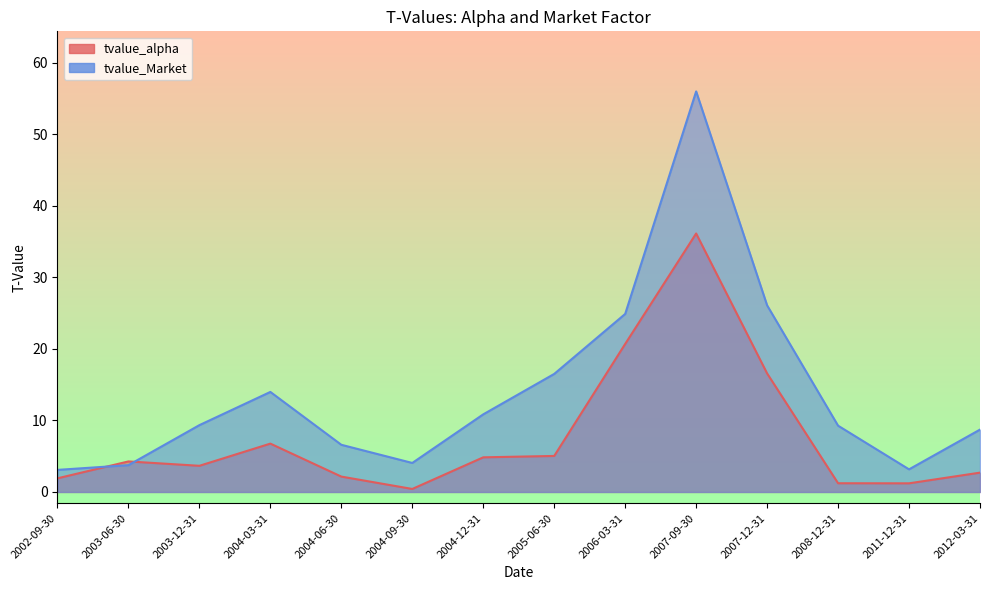

How many data points does each series have?

14